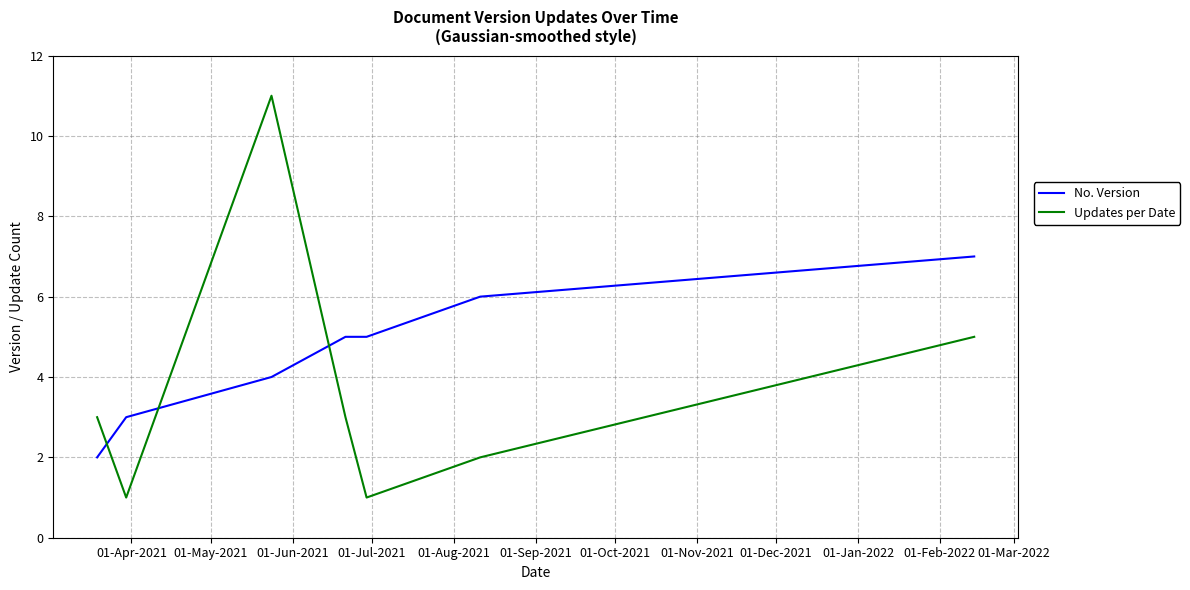

Which series has the largest range (max minus min)?

Updates per Date